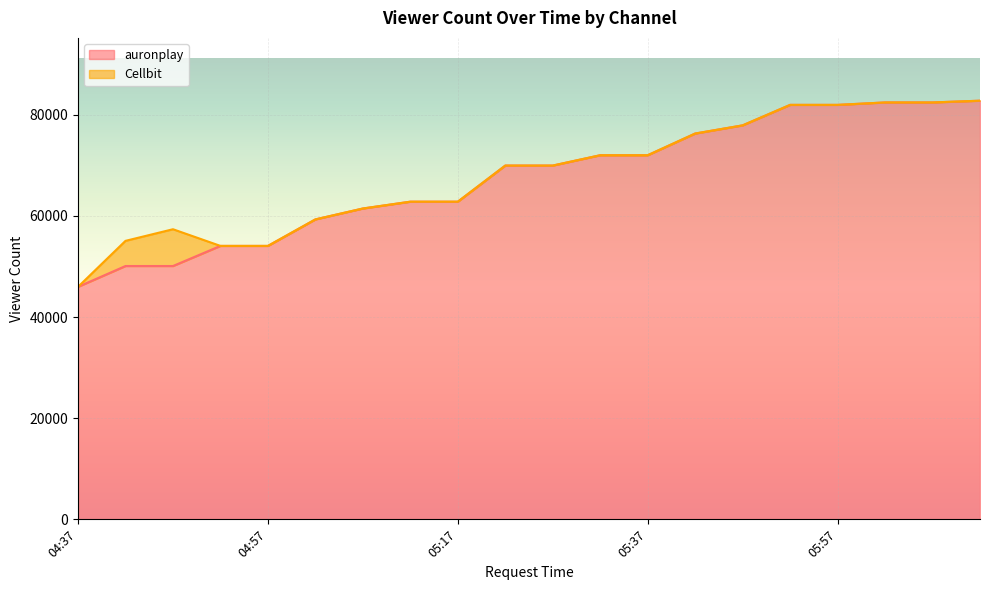

What is the difference between the maximum and minimum values?

36789